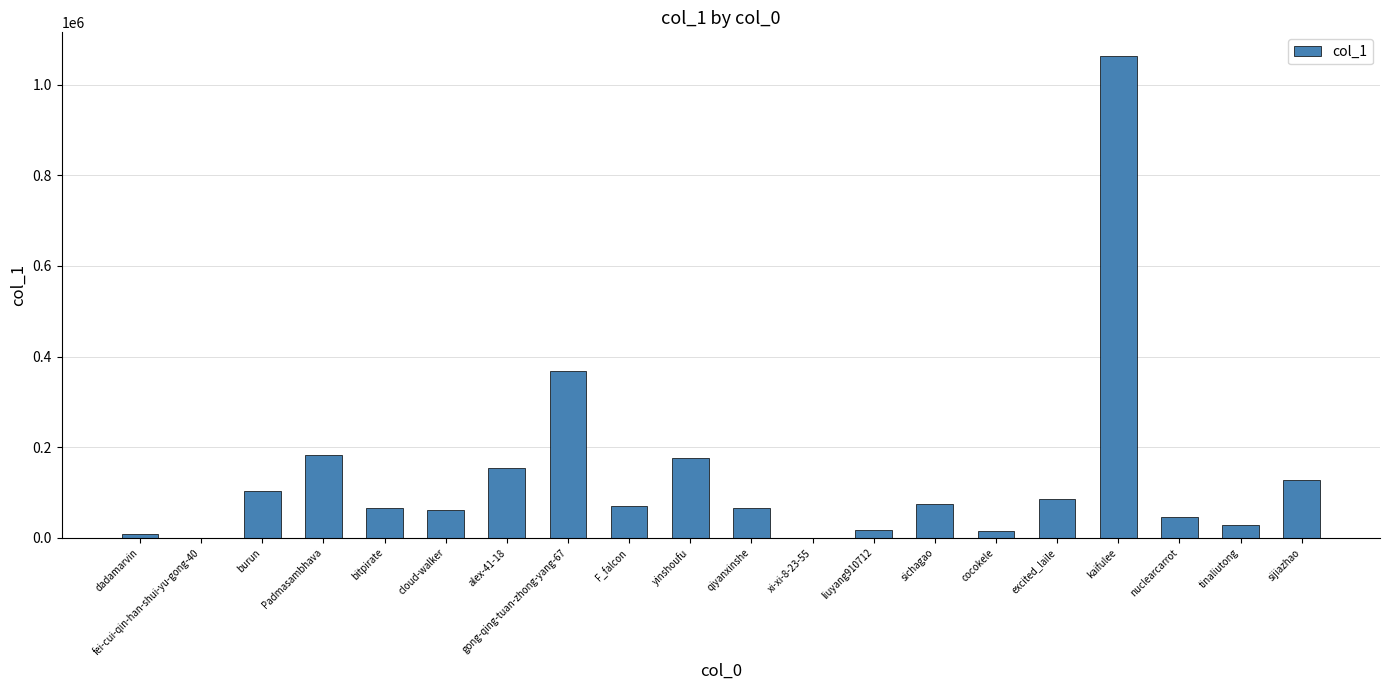

What is the change in value from liuyang910712 to cocokele?

-3045